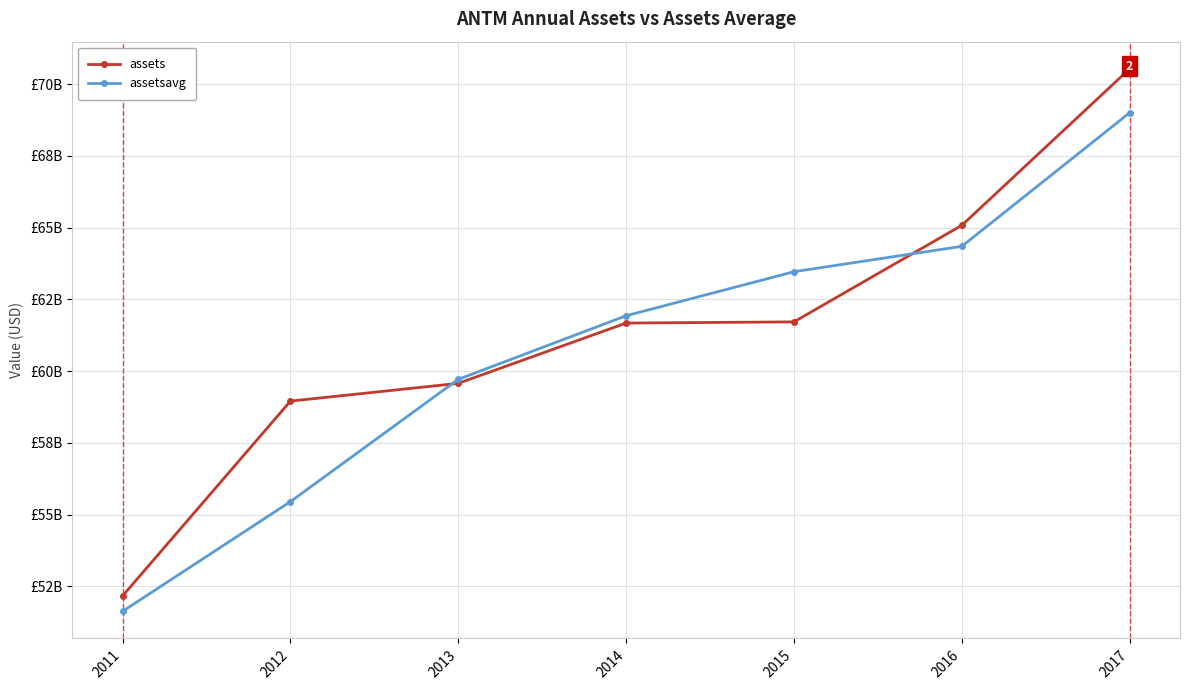

True or false: assets has a value of 99986106313 at 2013.

False